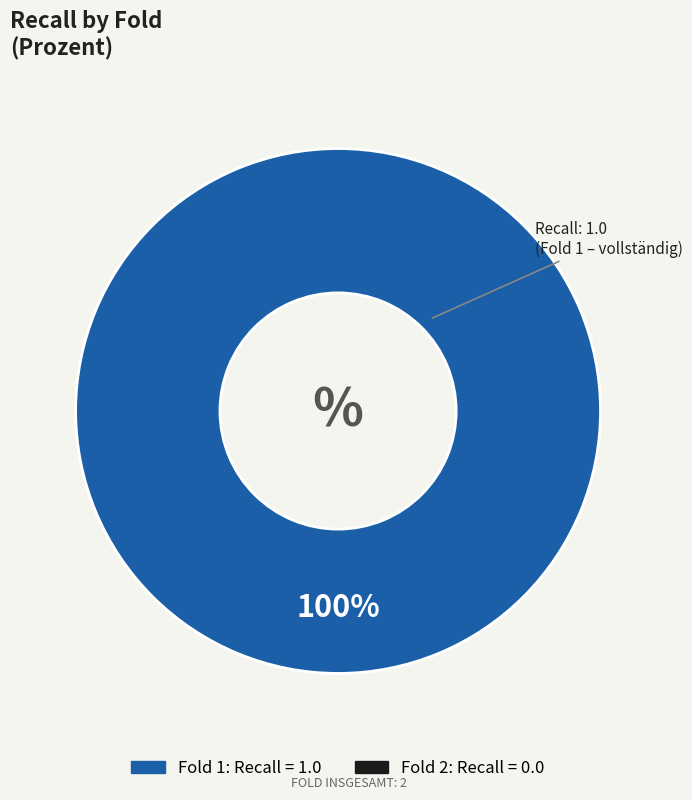

Is there any slice that represents more than half of the pie?

Yes